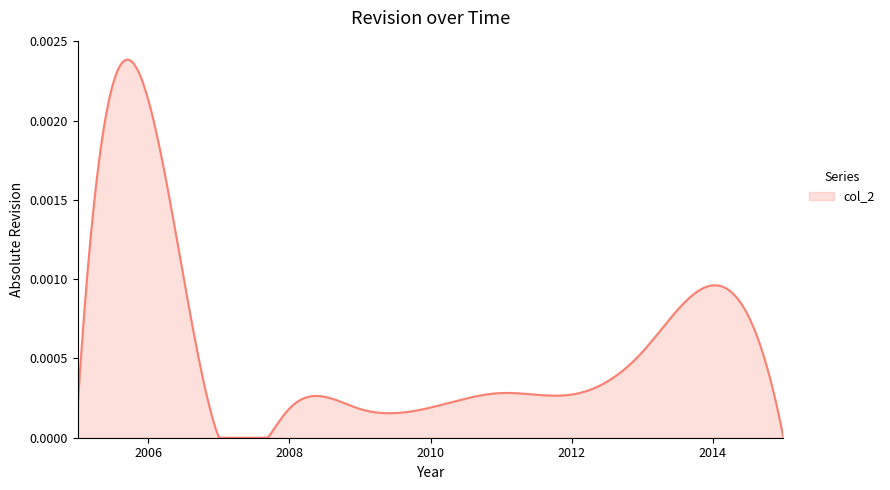

List the labels in order of value, largest first.

2006, 2014, 2013, 2011, 2012, 2005, 2010, 2008, 2009, 2007, 2015